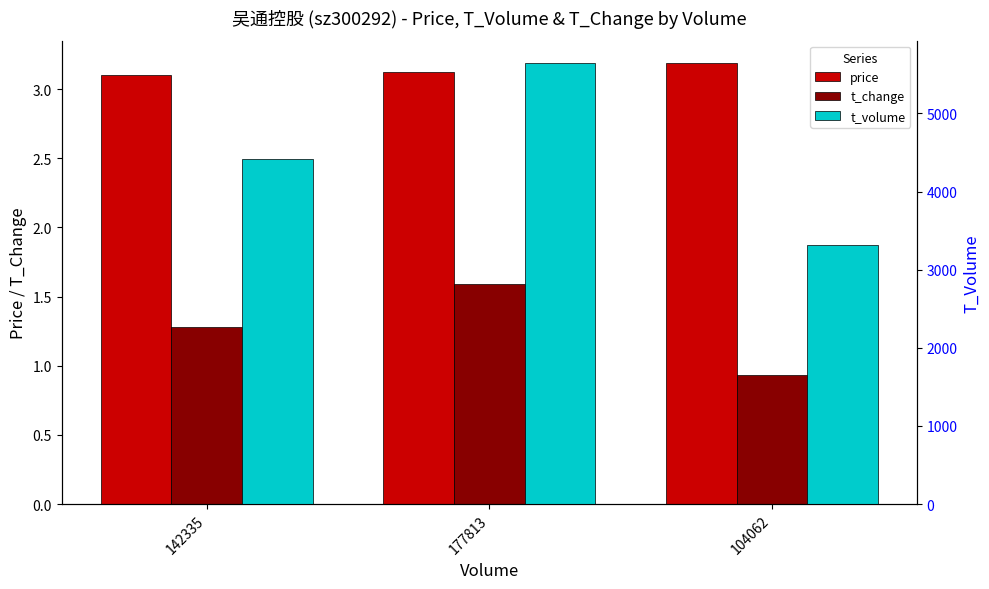

How many distinct data groups are displayed?

3